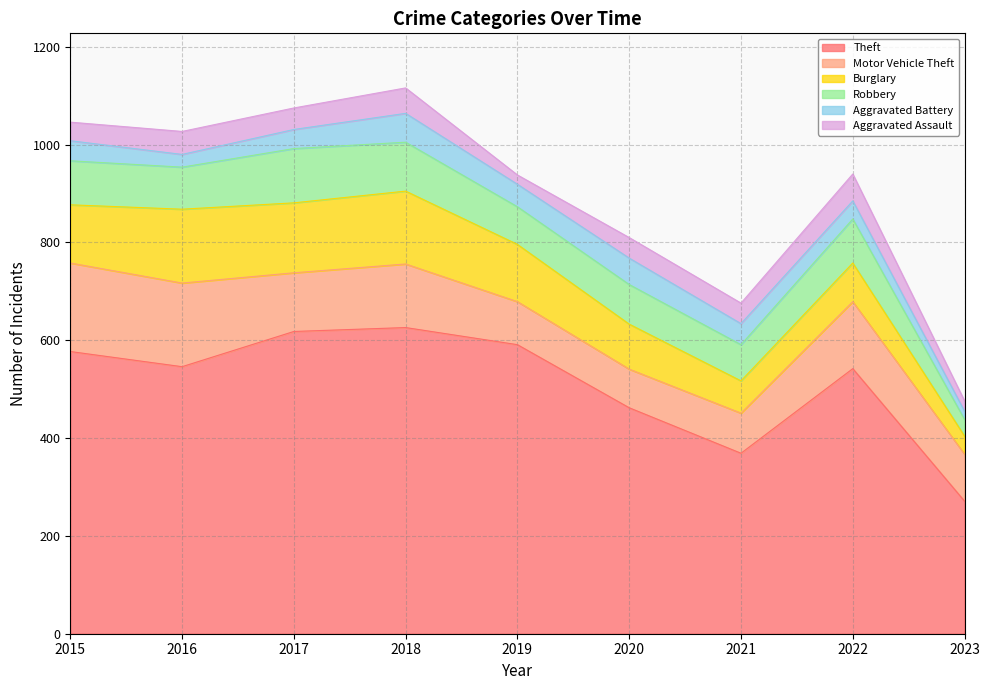

At which label is Motor Vehicle Theft closest to 130?

2018